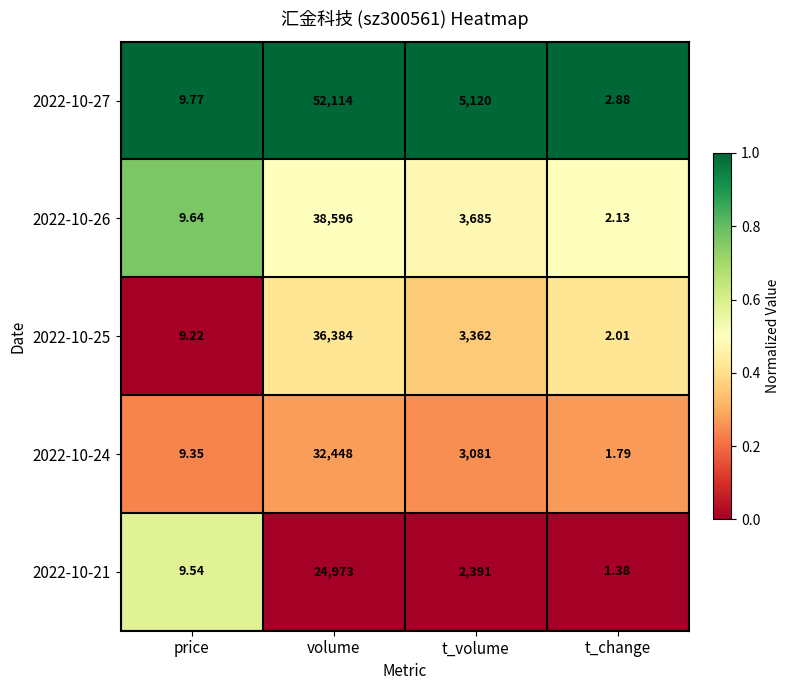

Count the number of data series in this chart.

5